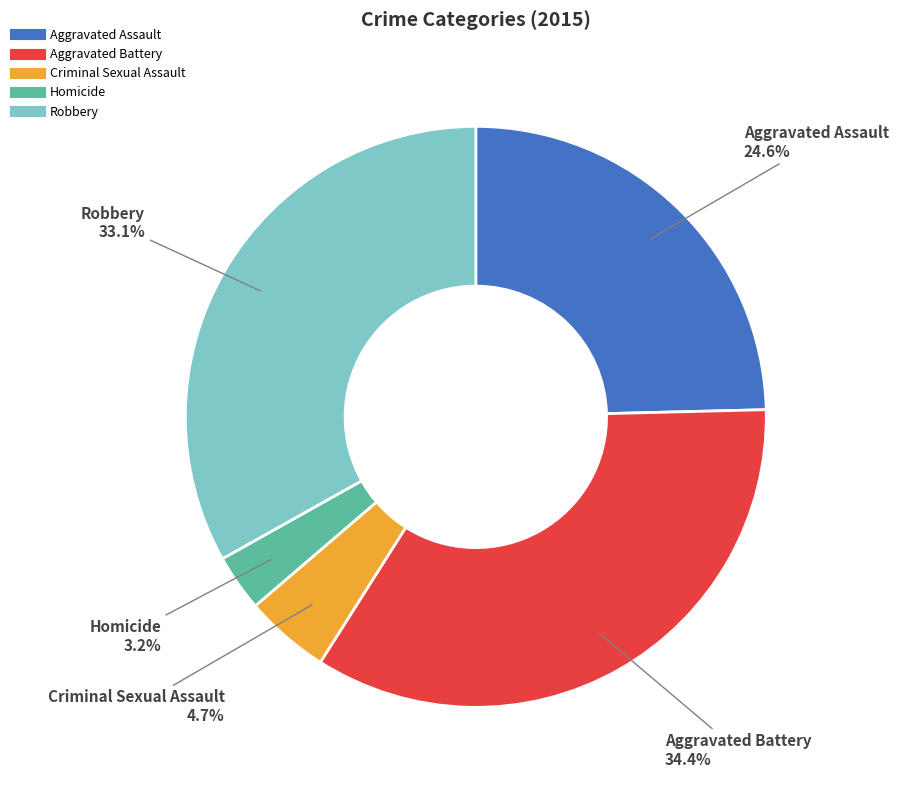

Which slice is the largest?

Aggravated Battery